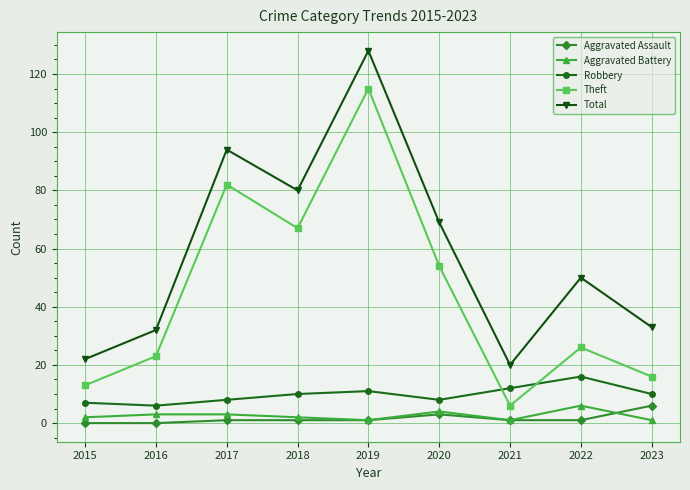

What is the minimum value for Robbery?

6